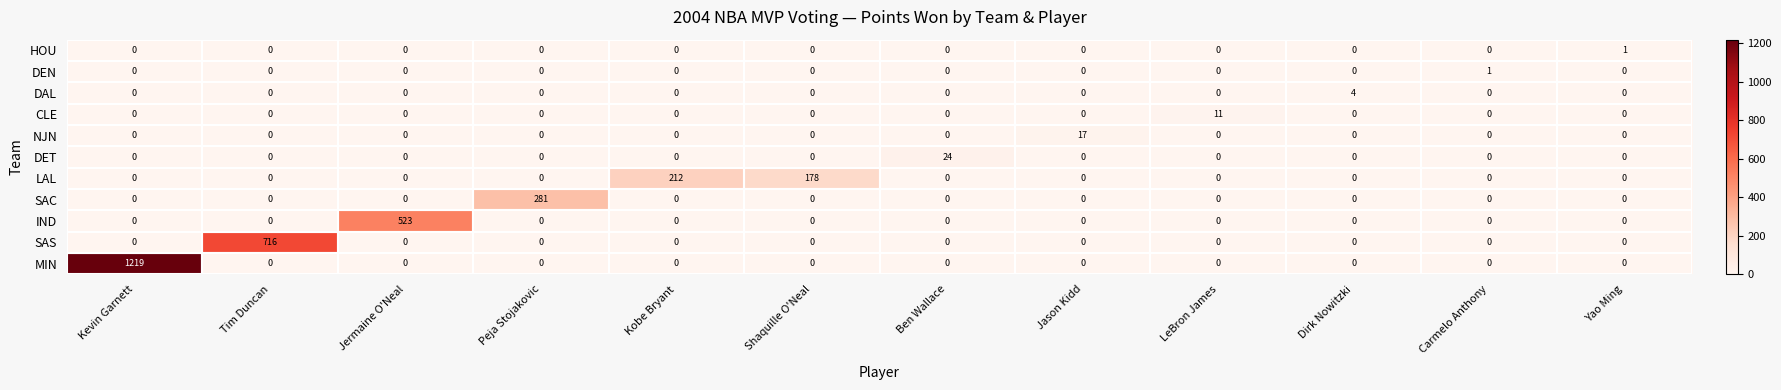

What is the difference between the SAS values at Tim Duncan and Dirk Nowitzki?

716